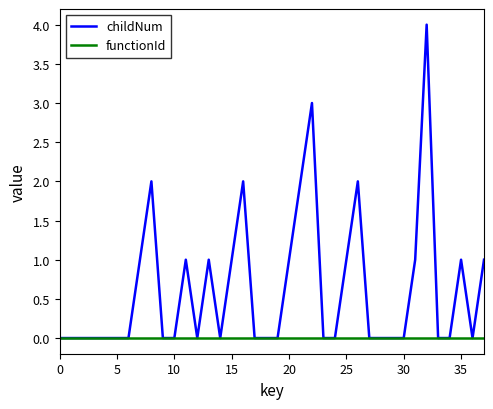

Reading left to right, transcribe all the data shown in this chart.

childNum: 0	0	0	0	0	0	0	1	2	0	0	1	0	1	0	1	2	0	0	0	1	2	3	0	0	1	2	0	0	0	0	1	4	0	0	1	0	1
functionId: 0	0	0	0	0	0	0	0	0	0	0	0	0	0	0	0	0	0	0	0	0	0	0	0	0	0	0	0	0	0	0	0	0	0	0	0	0	0